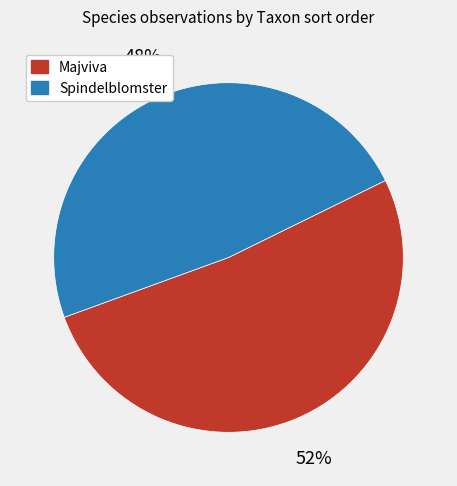

Is there any slice that represents more than half of the pie?

Yes